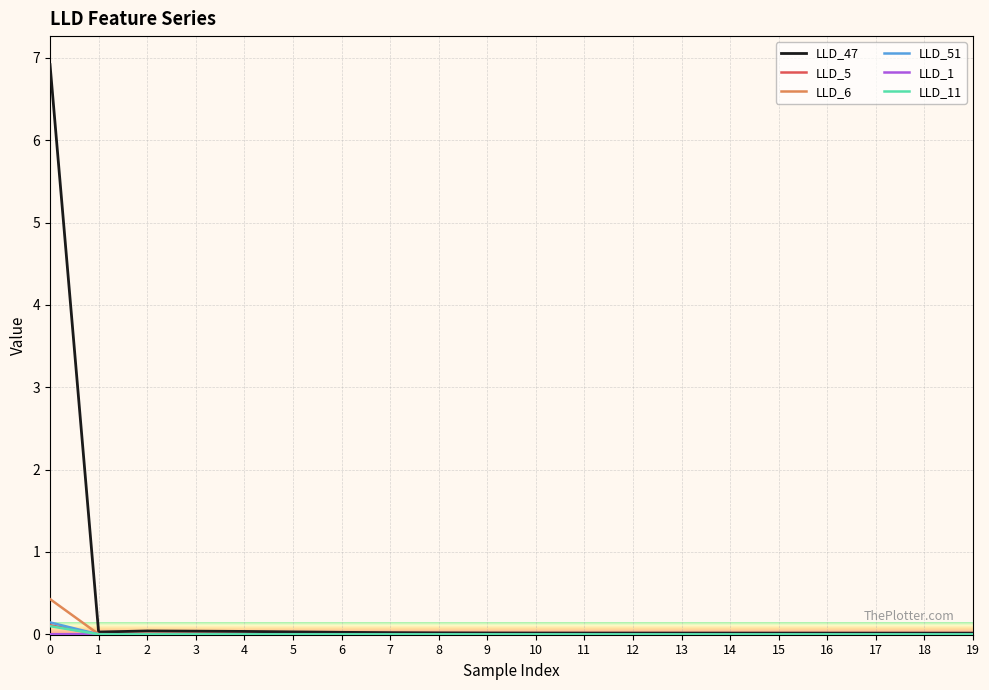

Which series has the largest range (max minus min)?

LLD_47